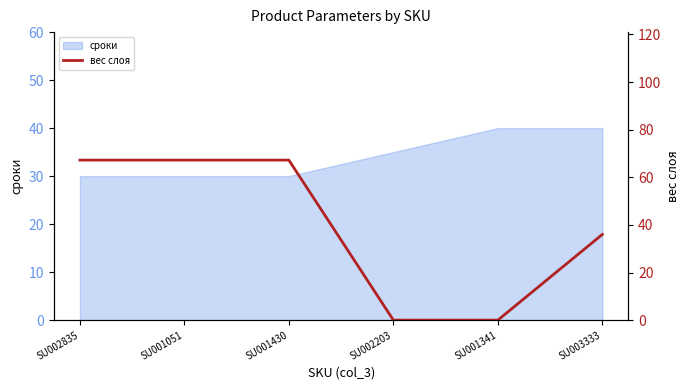

What is the greatest value displayed?

67.2